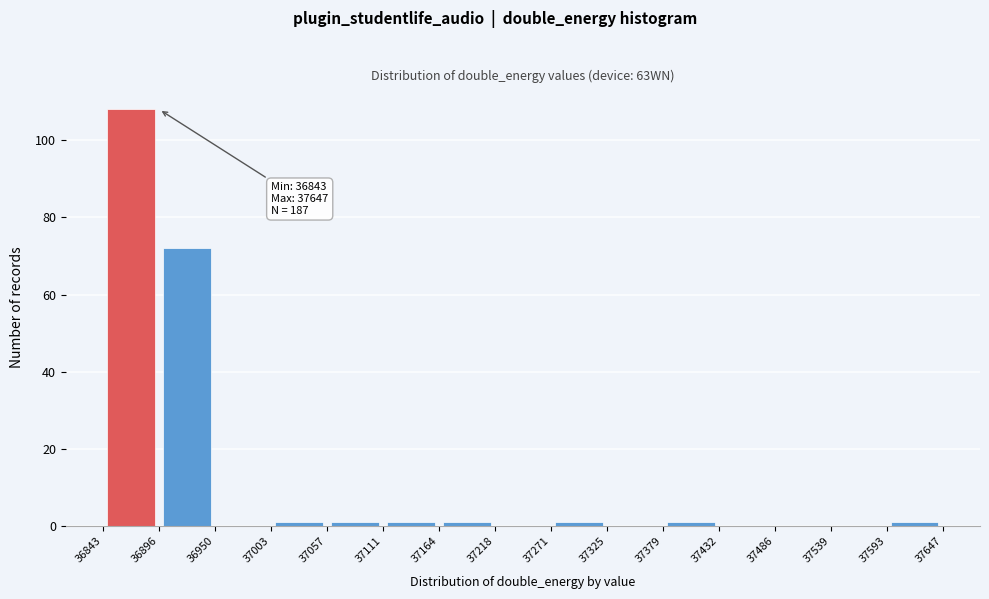

Over which range of the x-axis is the bar tallest?

36843 to 36896